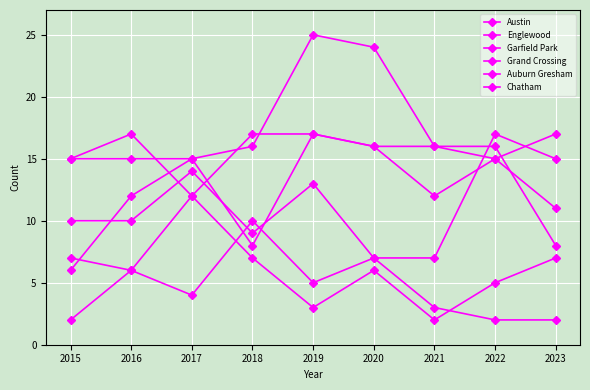

Is this an area chart (filled region under the line)?

No